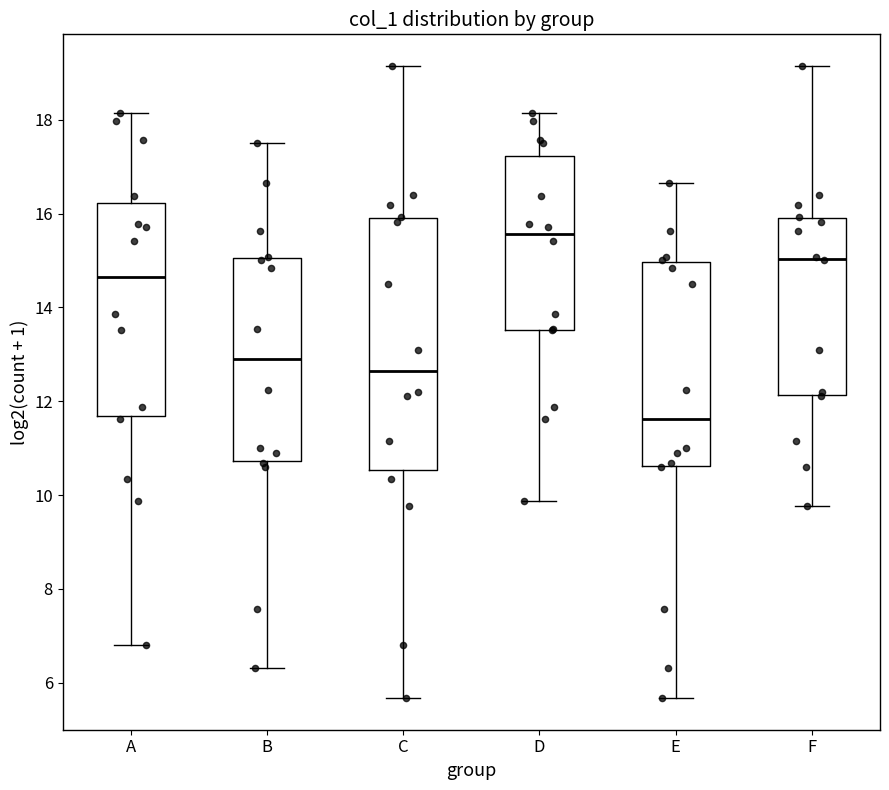

Which box has the highest median line?

D